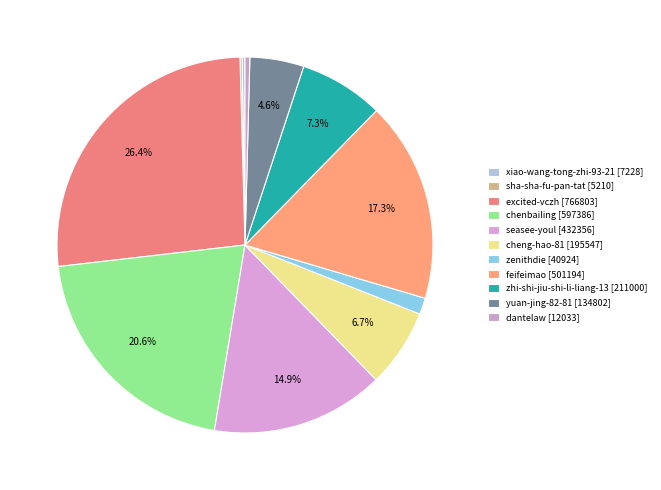

How many segments does this pie chart have?

11